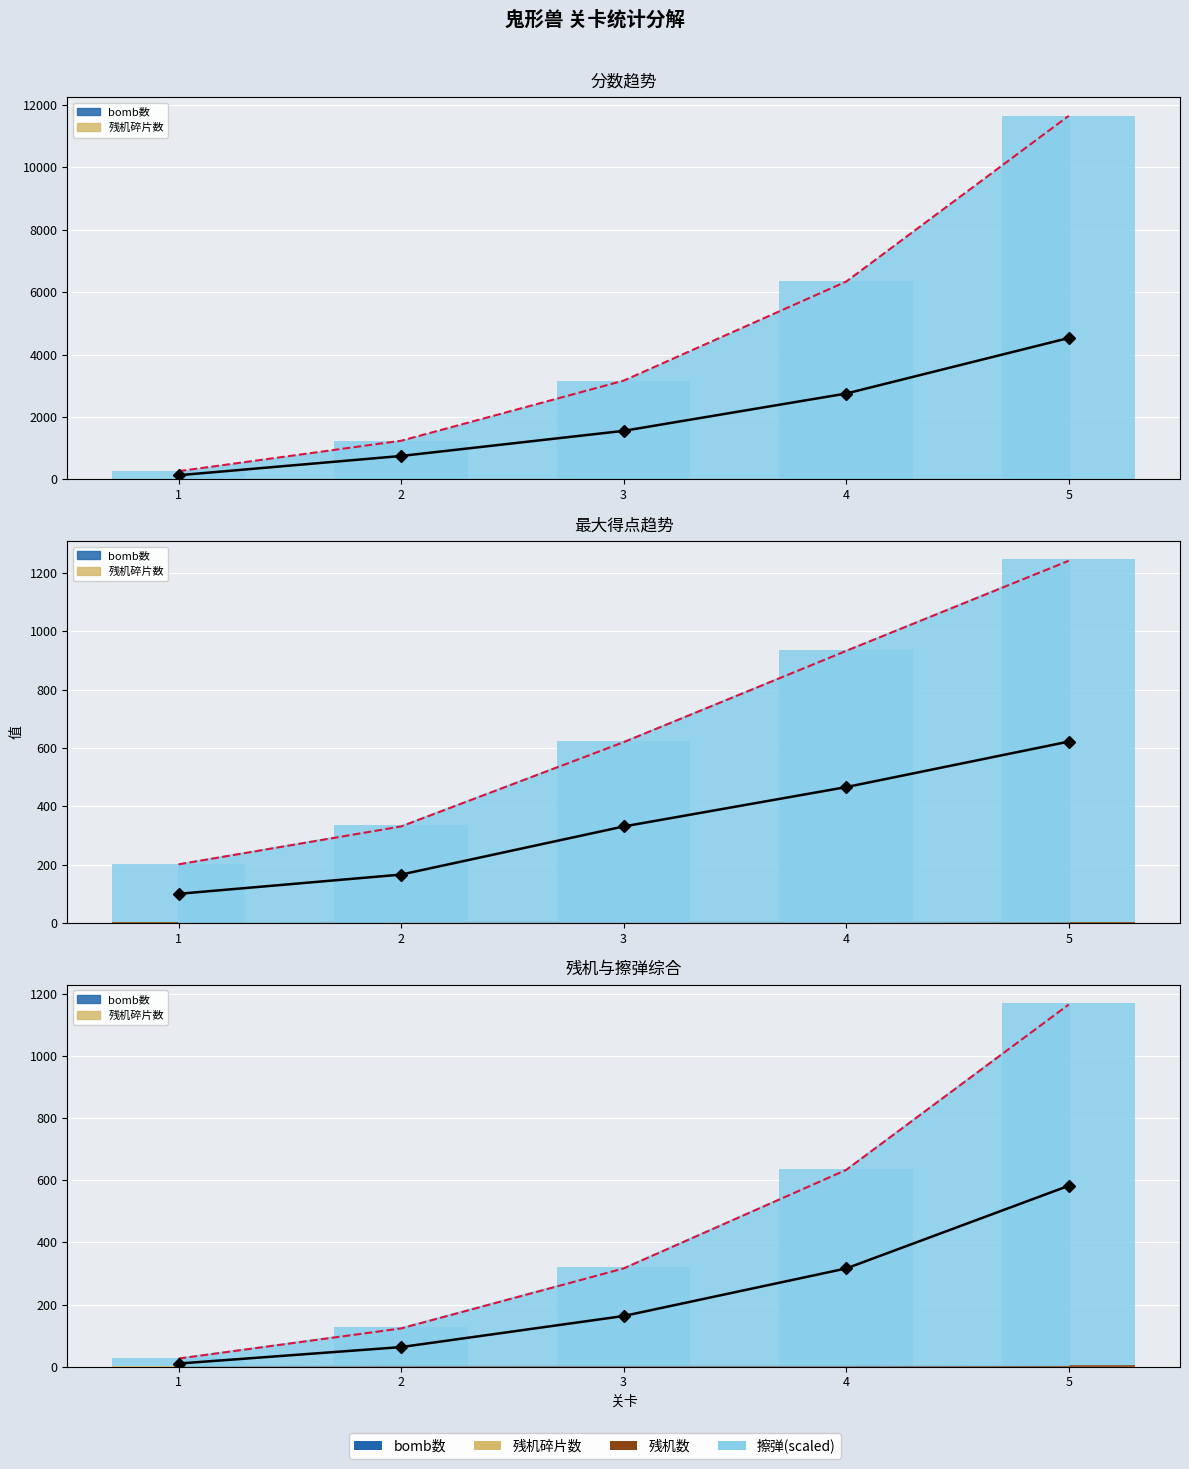

At how many categories does at least one series exceed 721?

1